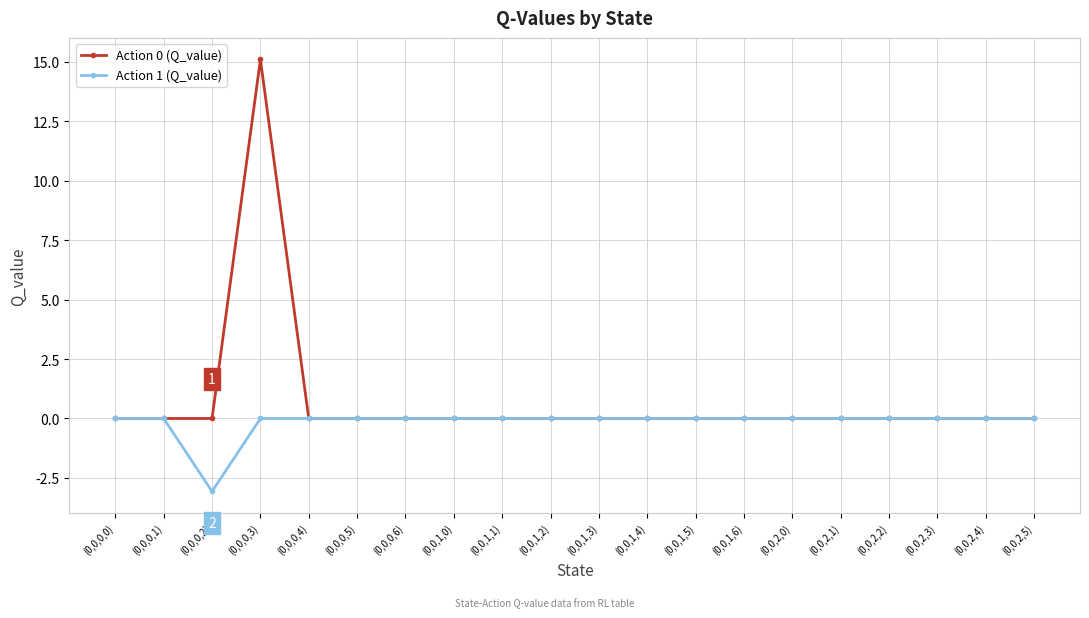

At which category does Action 1 (Q_value) reach its first local valley?

(0,0,0,2)